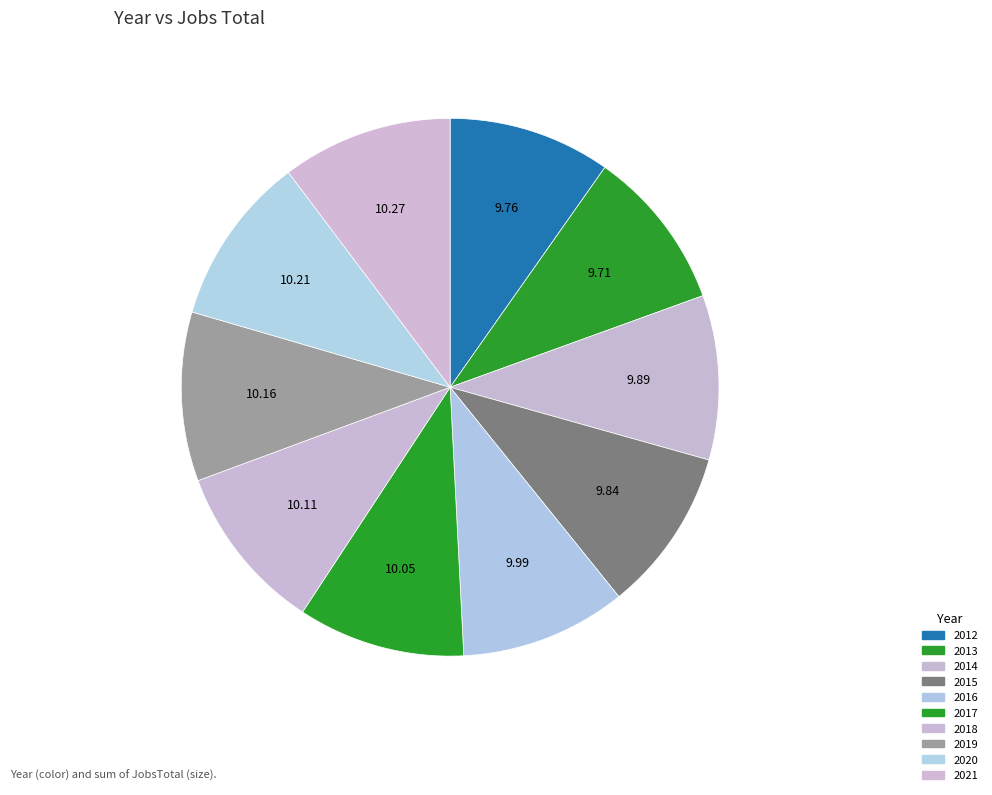

What portion of the pie excludes 2018?

89.9%